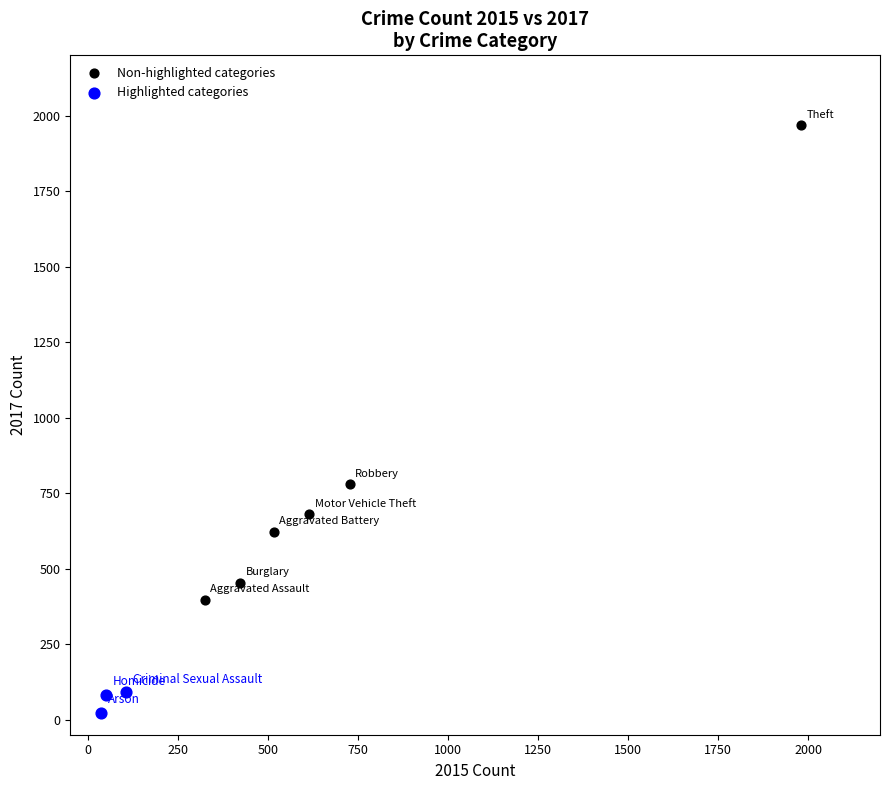

Which series has the largest Y range (max minus min)?

Non-highlighted categories